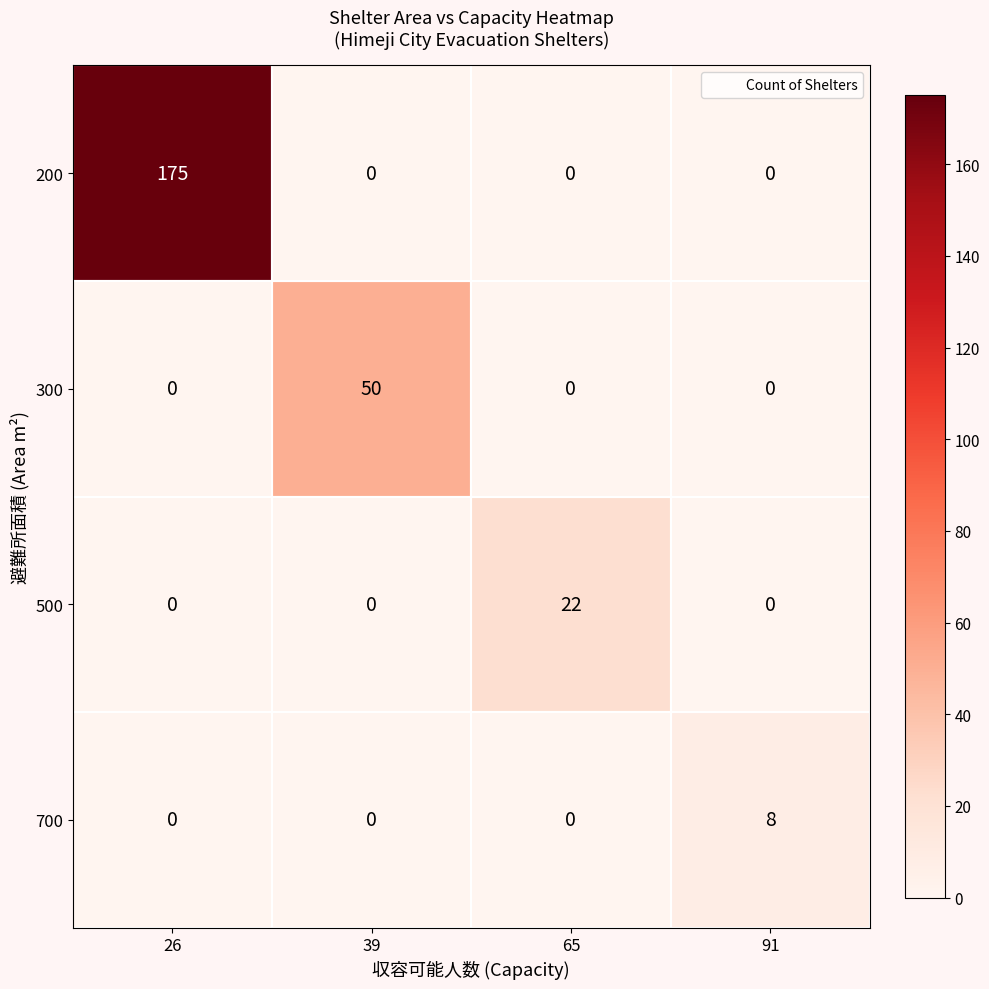

What is the difference between the highest and lowest values at 26?

175